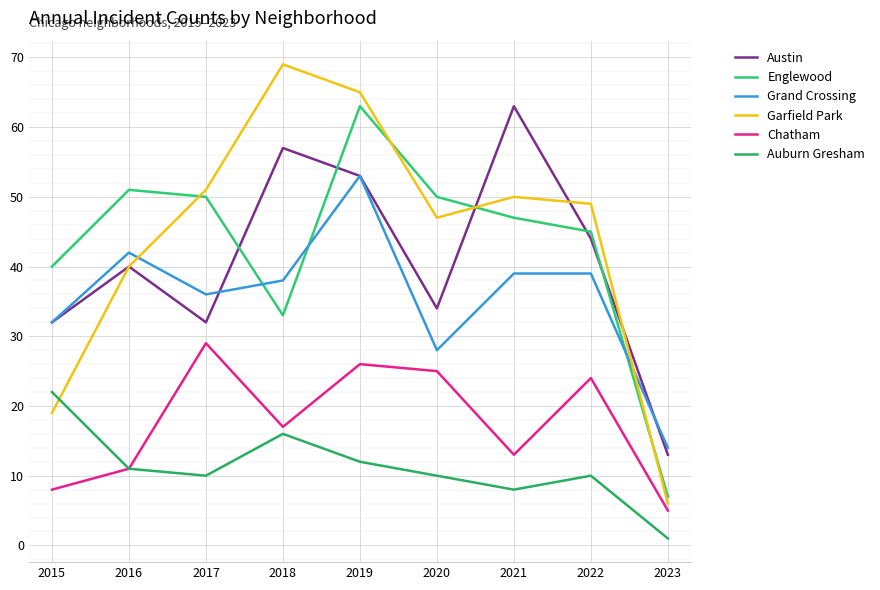

What is the difference between the Englewood values at 2021 and 2016?

4